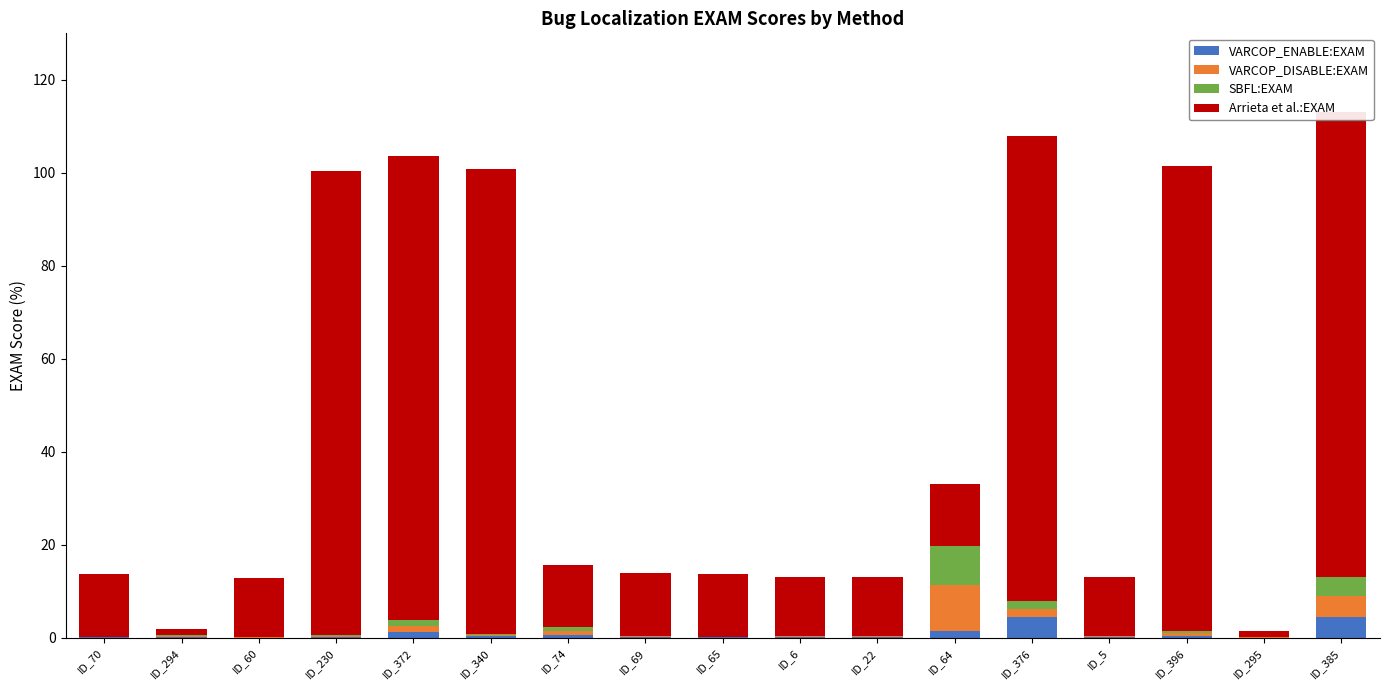

At how many categories does at least one series exceed 20?

6